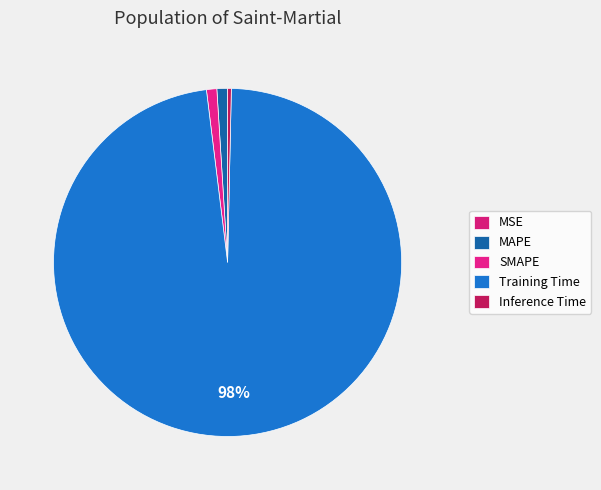

Between Training Time and SMAPE, which is larger?

Training Time